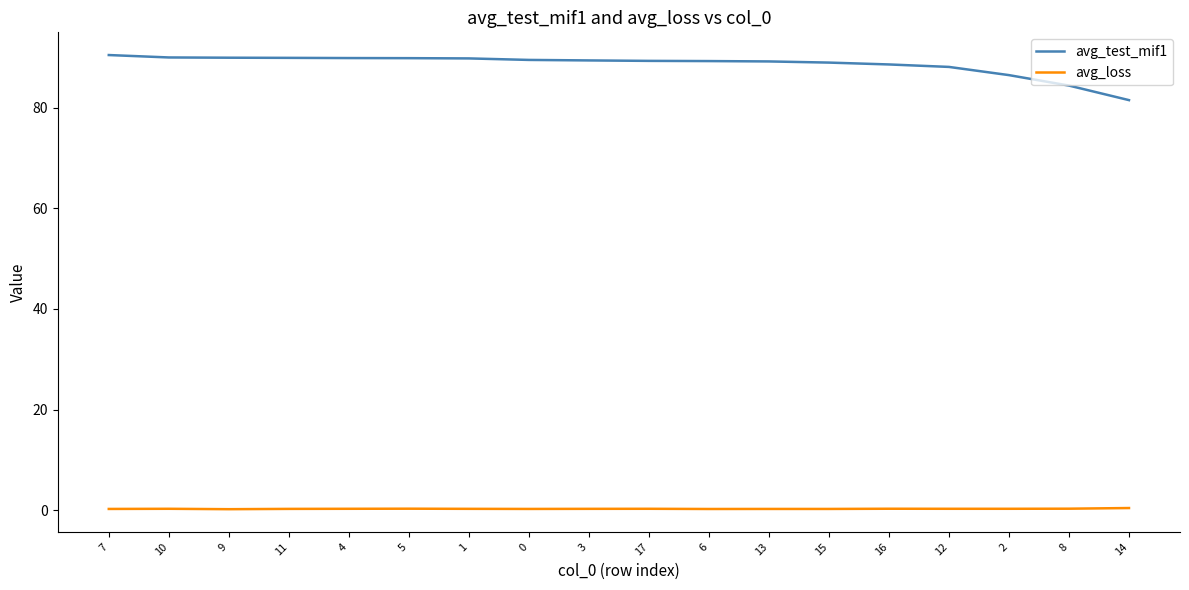

Count the number of data series in this chart.

2